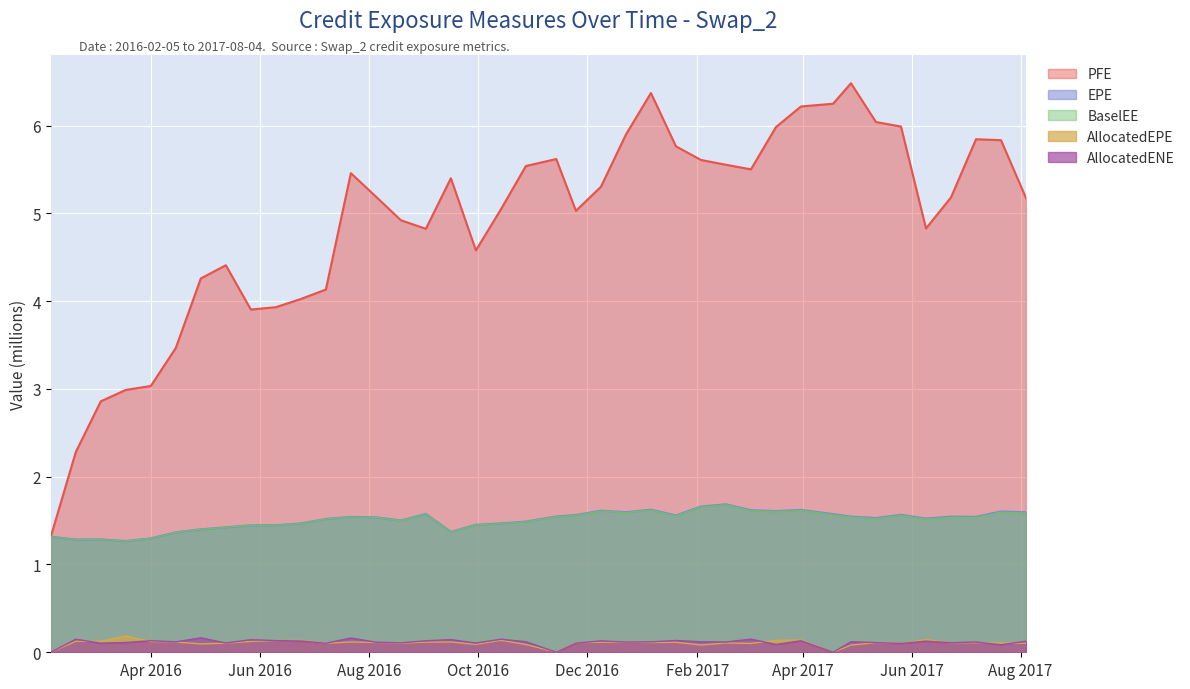

What is the value of the EPE point at the 8th from the left?

1.4